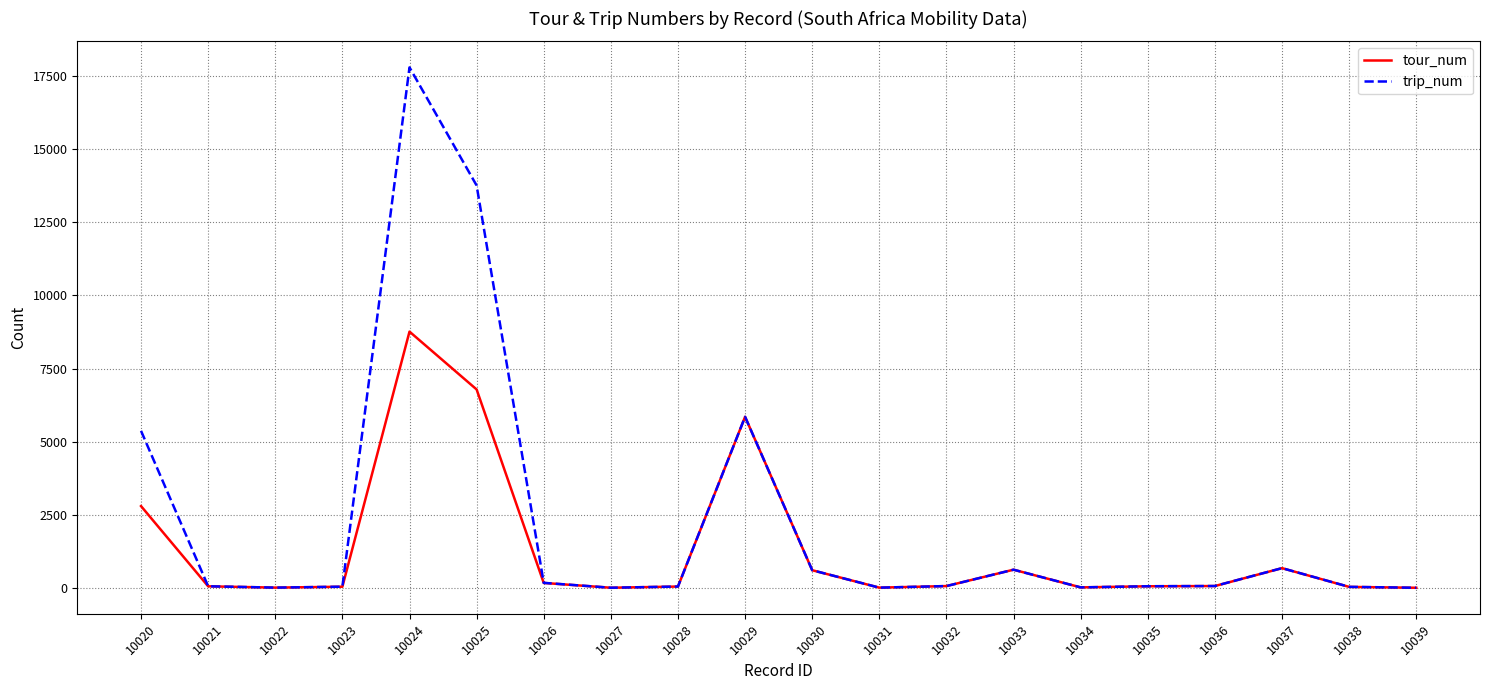

What is the minimum value for tour_num?

2